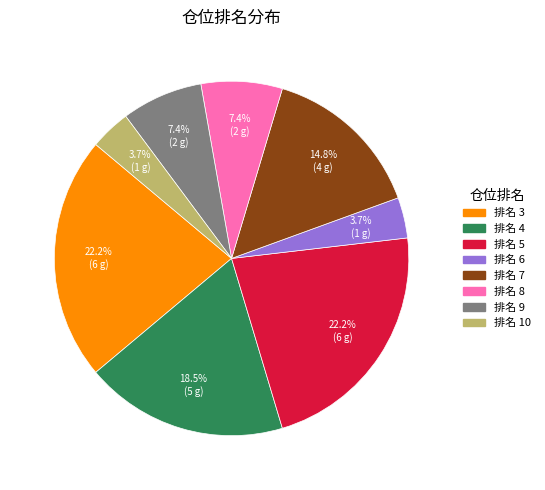

Count the number of slices in the pie.

8